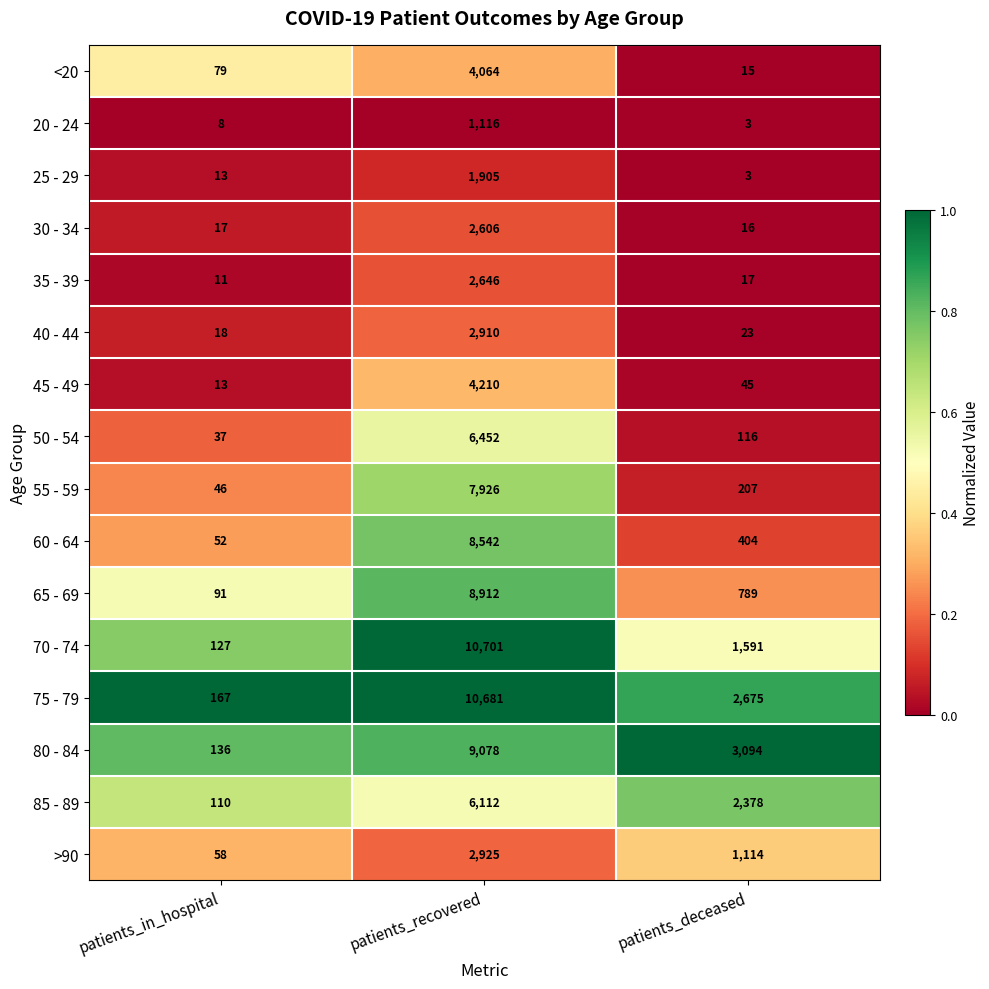

Which series has the largest range (max minus min)?

70 - 74